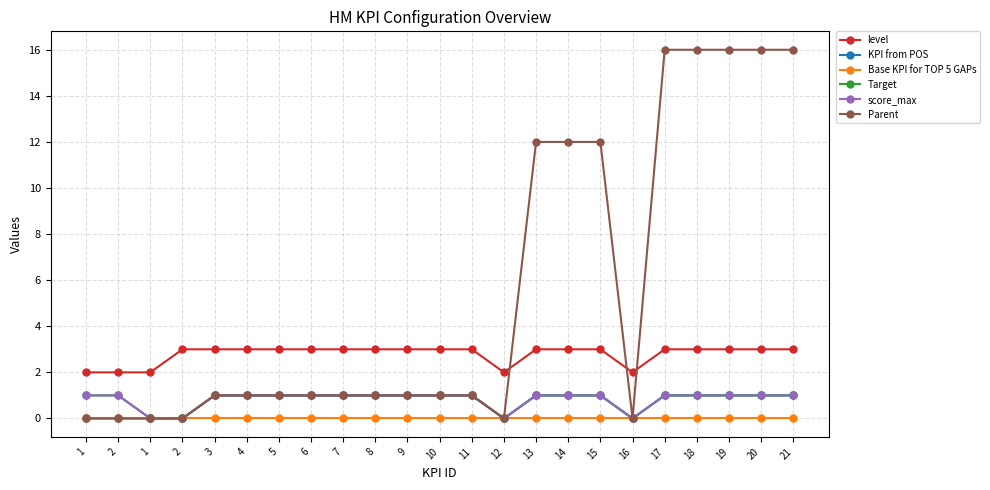

Does the chart have visible grid lines?

Yes